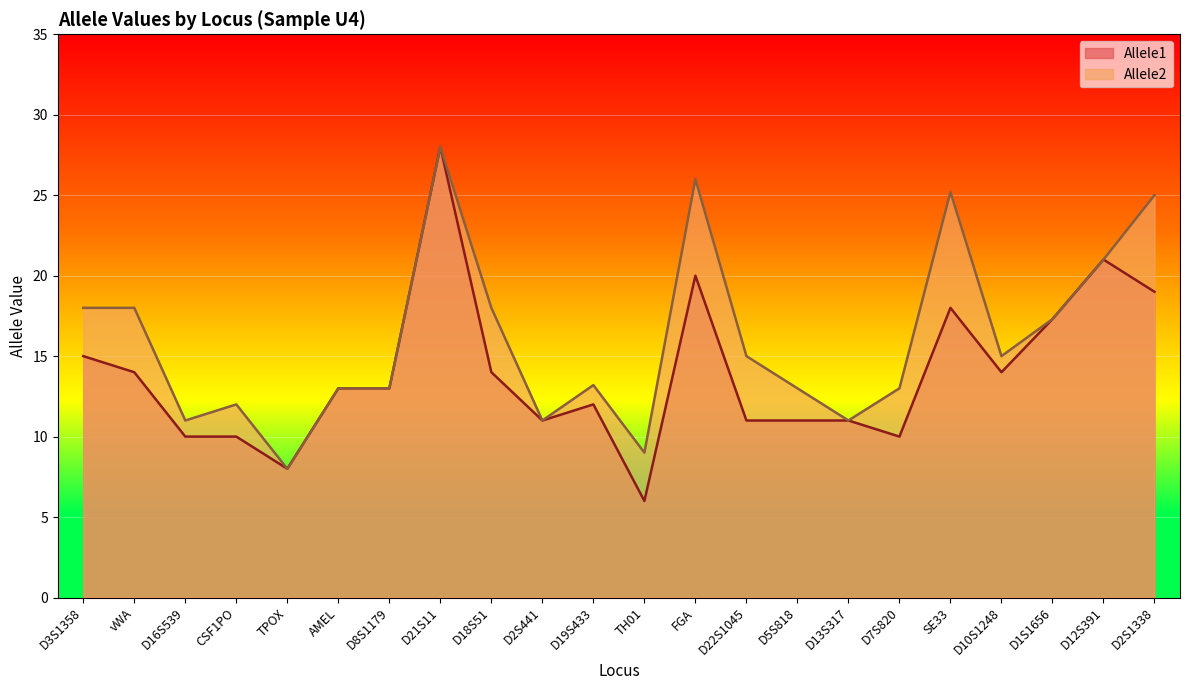

Where is the first local maximum for Allele2?

CSF1PO